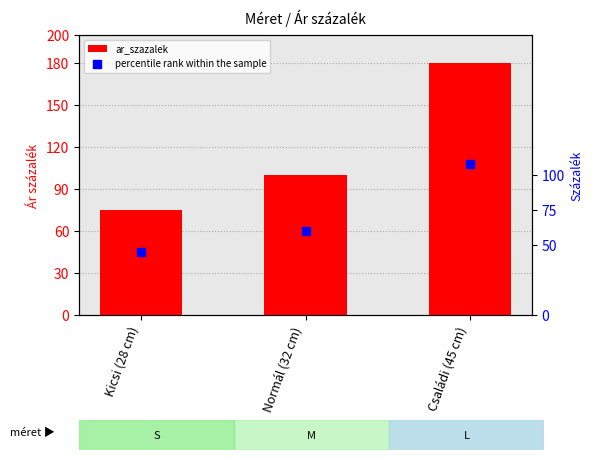

Which series reaches the maximum Y coordinate?

ar_szazalek